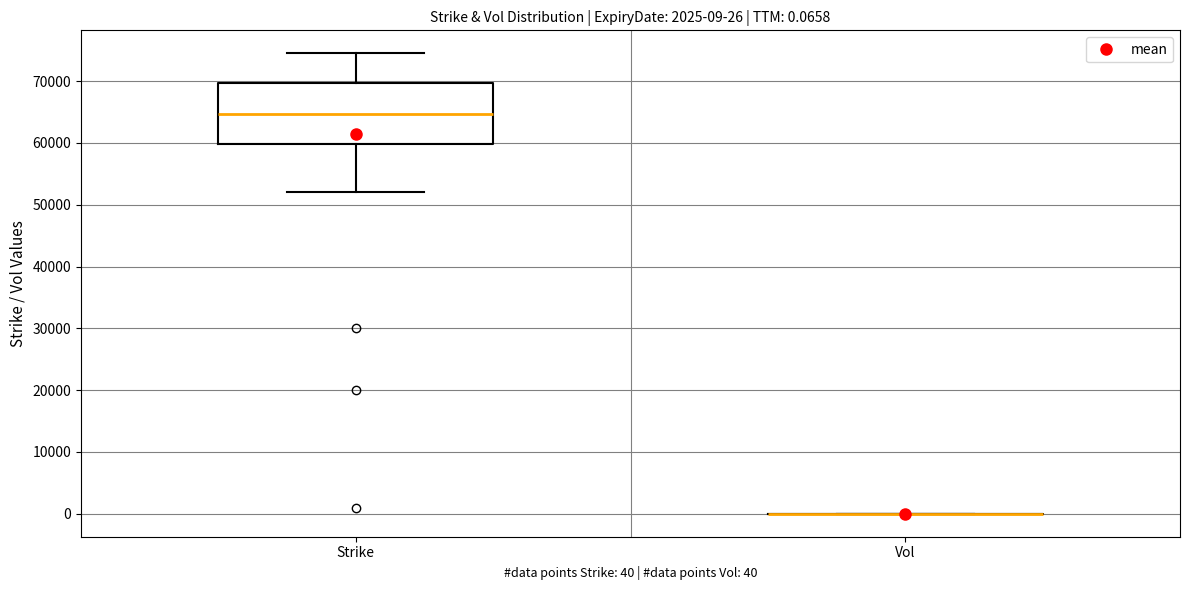

Comparing the boxes themselves (not the whiskers), which one is the tallest?

Strike